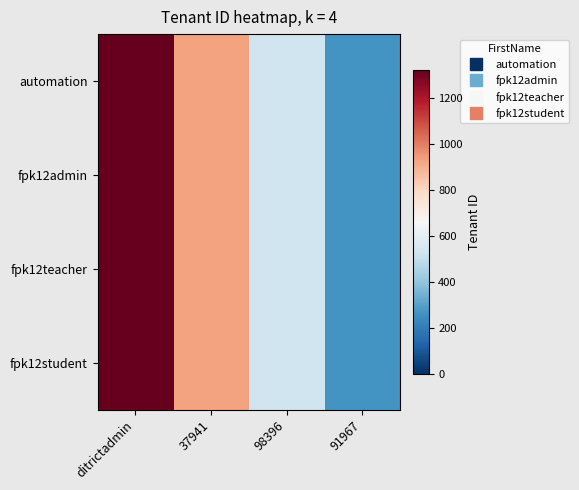

List the series in order of their peak value, highest first.

automation, fpk12admin, fpk12teacher, fpk12student